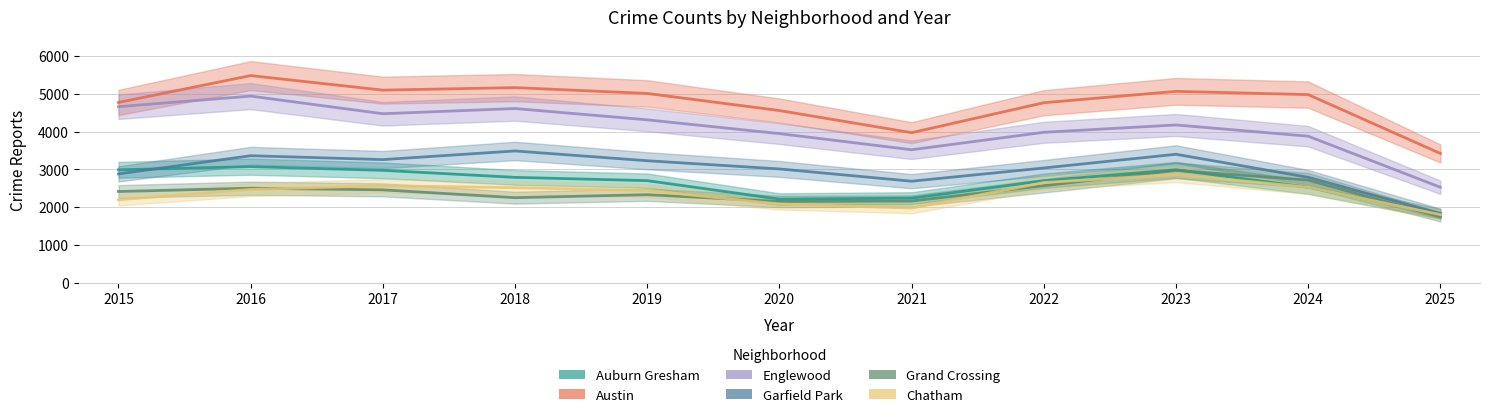

How many values in the Austin series exceed 4978?

5